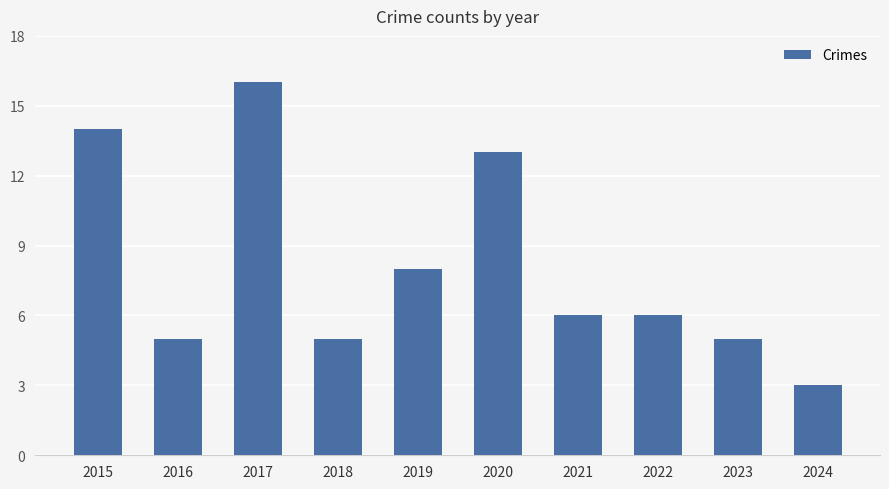

What is the sum of all values?

81